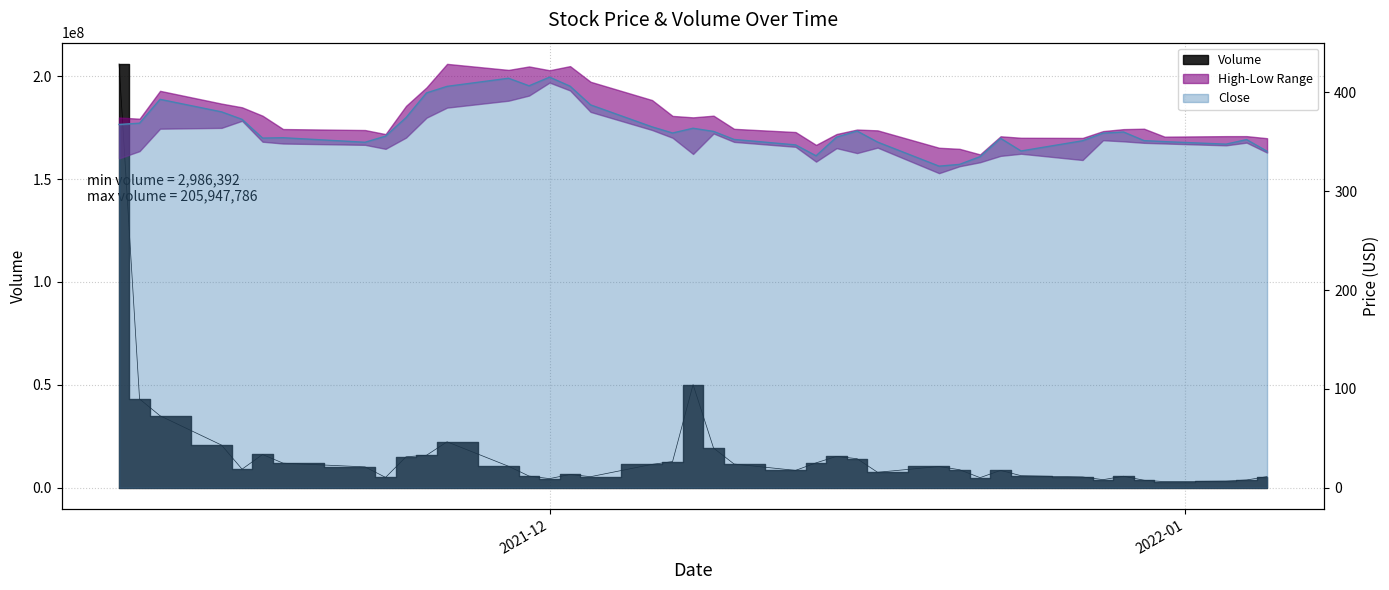

Reading left to right, transcribe all the data shown in this chart.

Volume: 205947786.0	43138662.0	34978218.0	20735118.0	9042750.0	16172724.0	11958912.0	10147740.0	5038836.0	15051264.0	15805686.0	22331574.0	10442538.0	5682054.0	4443384.0	6473622.0	5387400.0	11374020.0	12719388.0	50120532.0	19286688.0	11541822.0	8443338.0	12100380.0	15262116.0	14125398.0	7526790.0	10340538.0	8763210.0	4920174.0	8451402.0	5864178.0	5257260.0	3945216.0	5609364.0	3650364.0	2986392.0	3254466.0	3788256.0	5428572.0
Close: 367.6	368.9	393.0	380.4	372.8	353.8	354.2	349.6	355.8	374.6	399.6	406.2	414.4	406.7	415.5	406.4	387.5	365.2	359.0	363.8	360.6	352.5	347.0	335.9	354.8	361.0	349.8	325.5	327.2	335.1	353.6	340.8	351.1	358.9	360.0	351.3	350.3	347.7	352.3	340.5